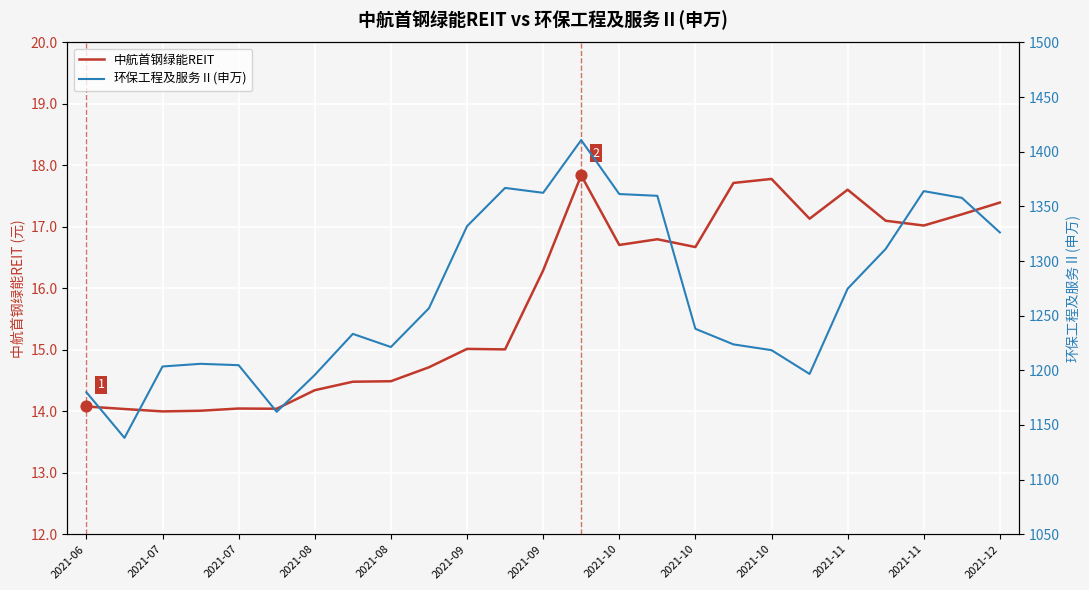

Is the value of 环保工程及服务Ⅱ(申万) at 2021-09 greater than the value of 中航首钢绿能REIT at 15?

Yes